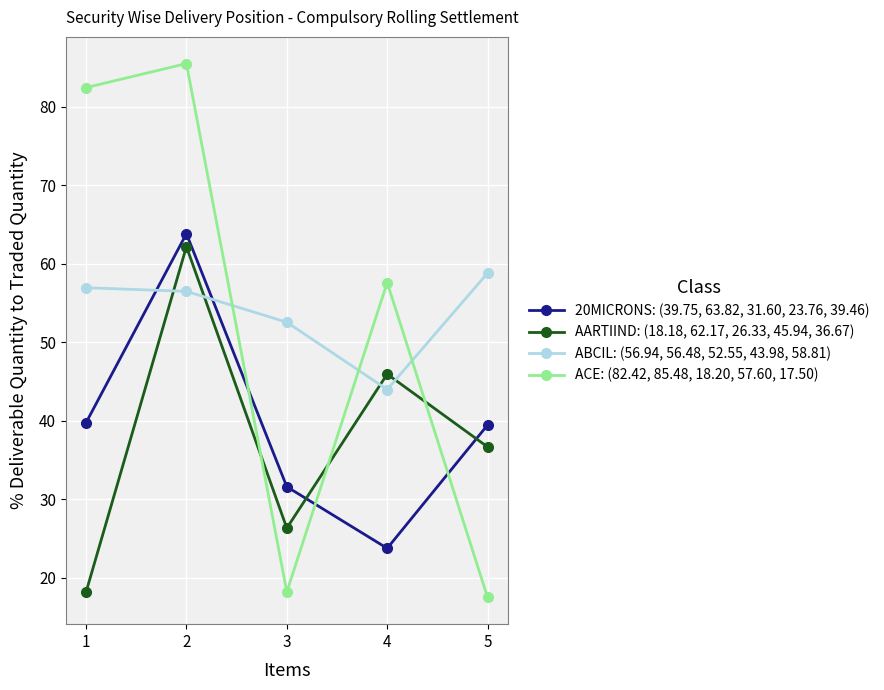

What is the difference between the second highest and minimum values in the ACE: (82.42, 85.48, 18.20, 57.60, 17.50) series?

64.9